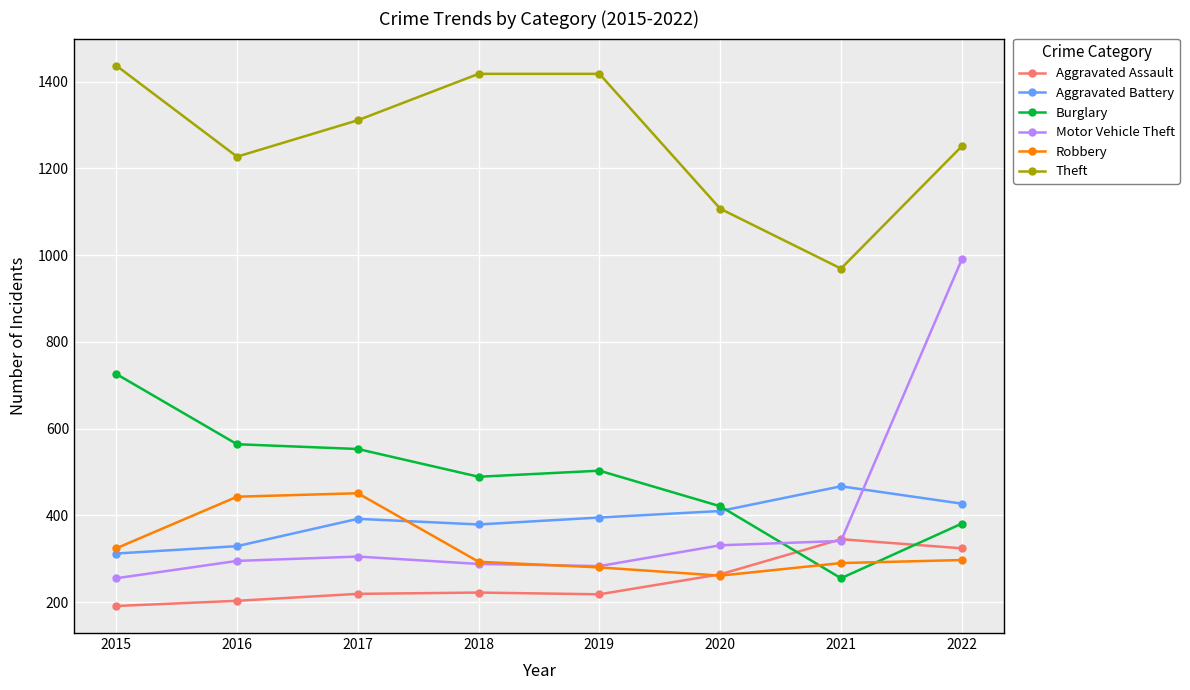

What is the value of the Motor Vehicle Theft point at the 3rd from the left?

305